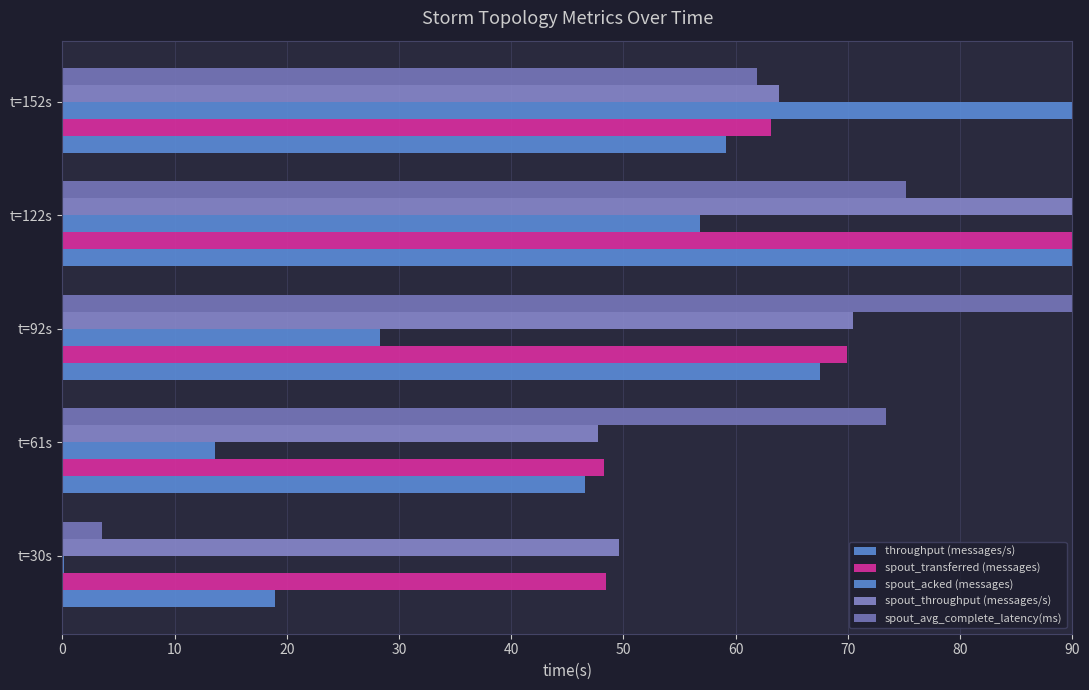

What is the value of the spout_transferred (messages) bar at the 5th from the left?

63.2